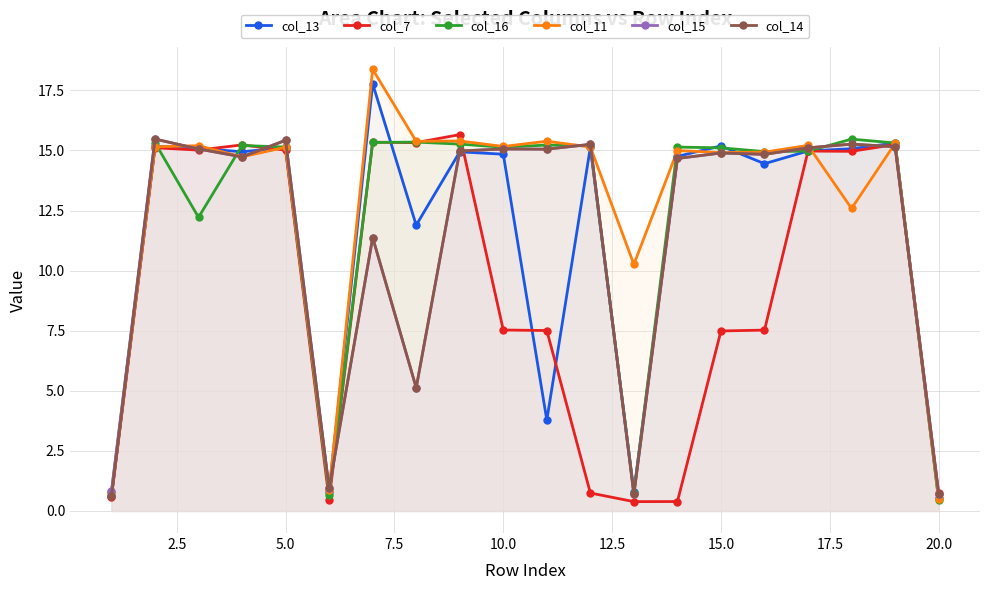

At how many categories does at least one series exceed 9?

17